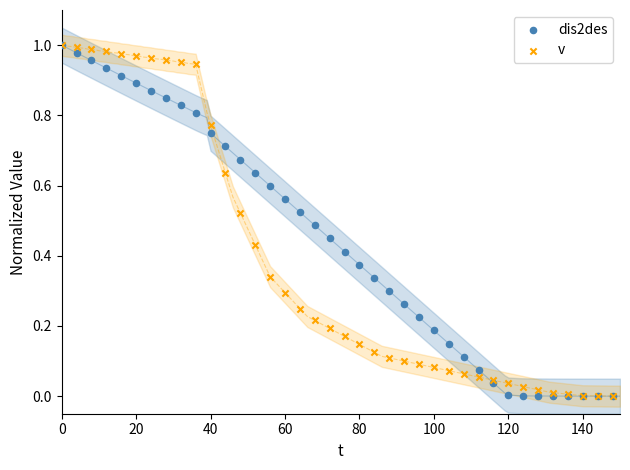

What are all the series names shown in the legend?

dis2des, v